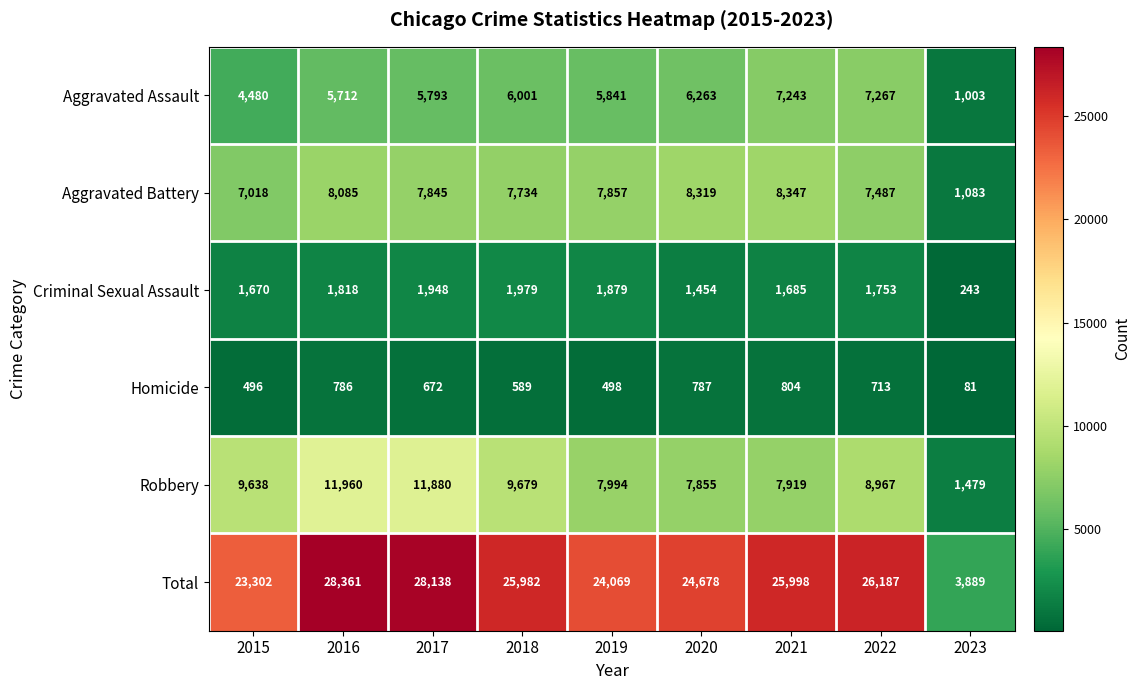

At which category is the sum across all series the highest?

2016